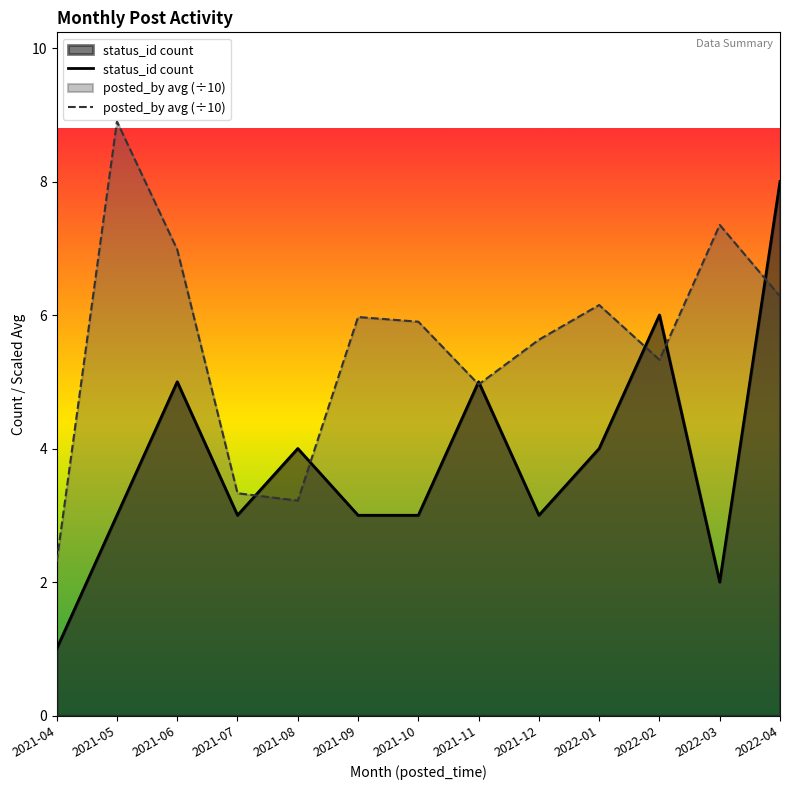

What is the label of the 3rd point from the left?

2021-06